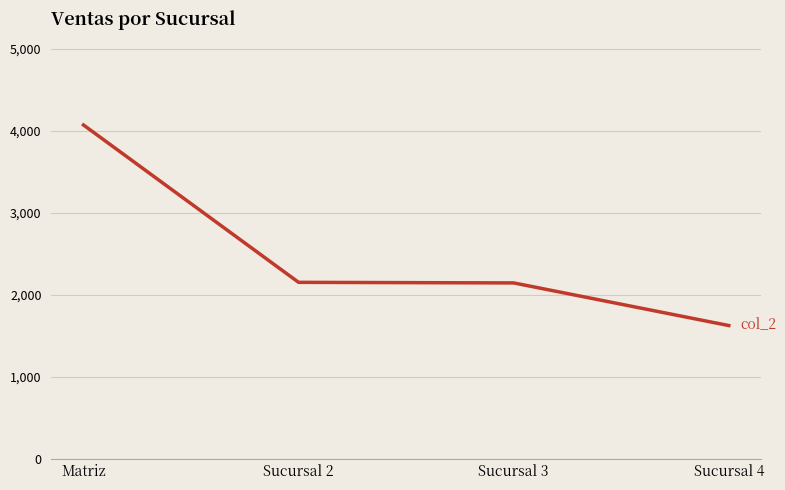

Is this an area chart (filled region under the line)?

No